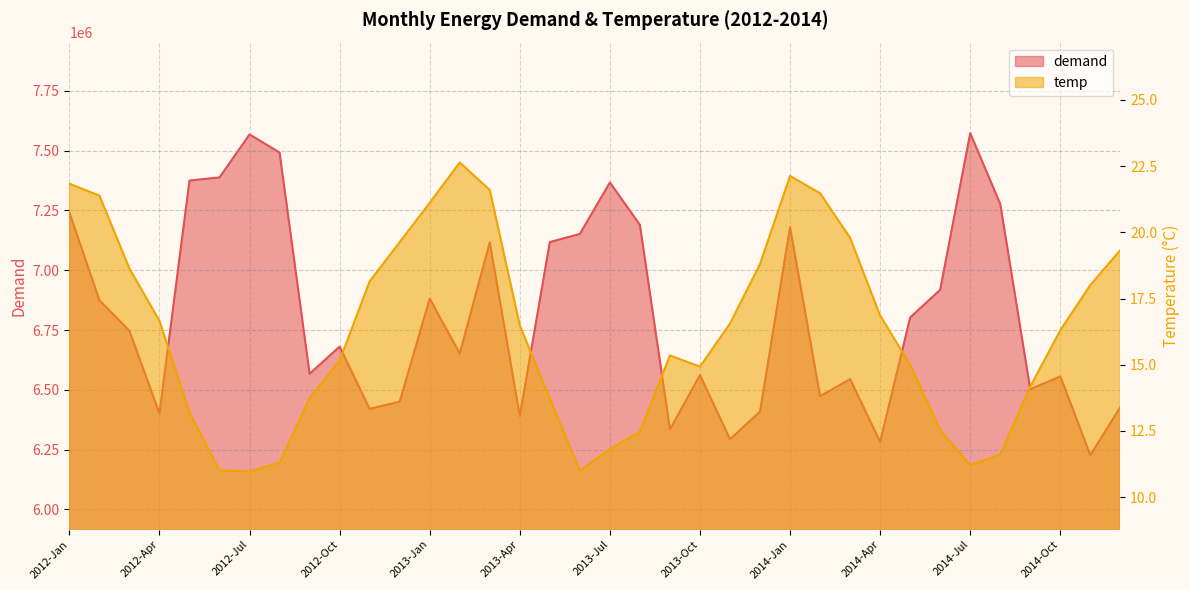

Rank the series at 2012-Jul from lowest to highest value.

temp, demand